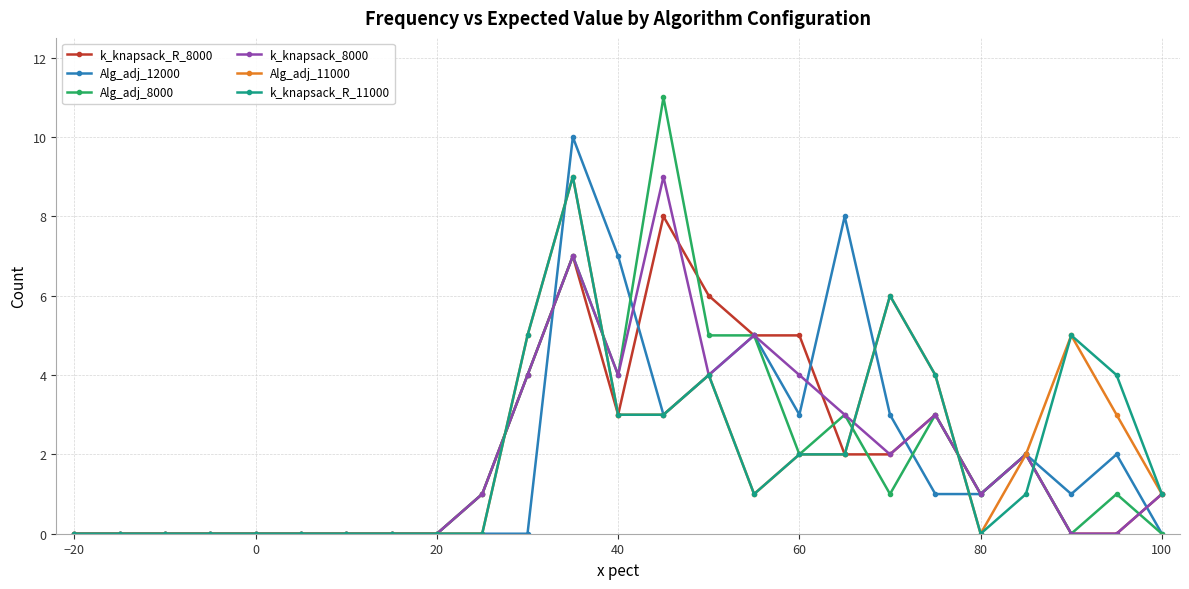

Which series has the widest spread of values?

Alg_adj_8000